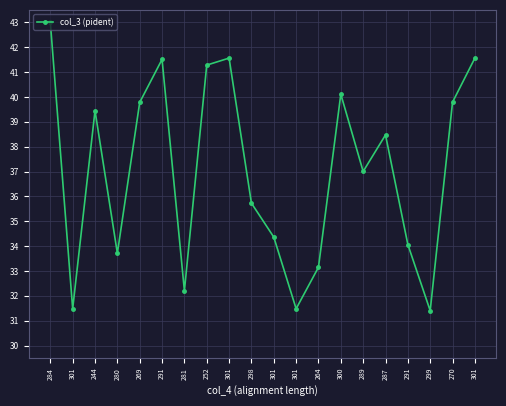

Reading right to left, transcribe all the data shown in this chart.

301=41.6	270=39.8	299=31.4	291=34.1	287=38.5	289=37.0	300=40.1	264=33.2	301=31.5	301=34.4	298=35.7	301=41.6	252=41.3	281=32.2	291=41.5	269=39.8	280=33.7	244=39.4	301=31.5	284=43.0